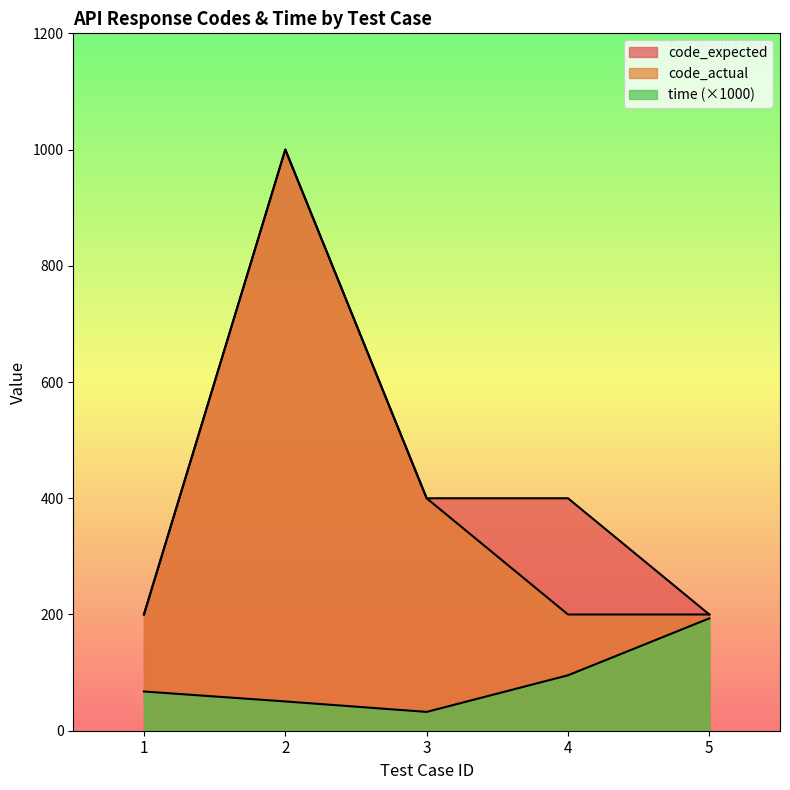

The value of code_actual at 1 is 200.0. True or false?

True